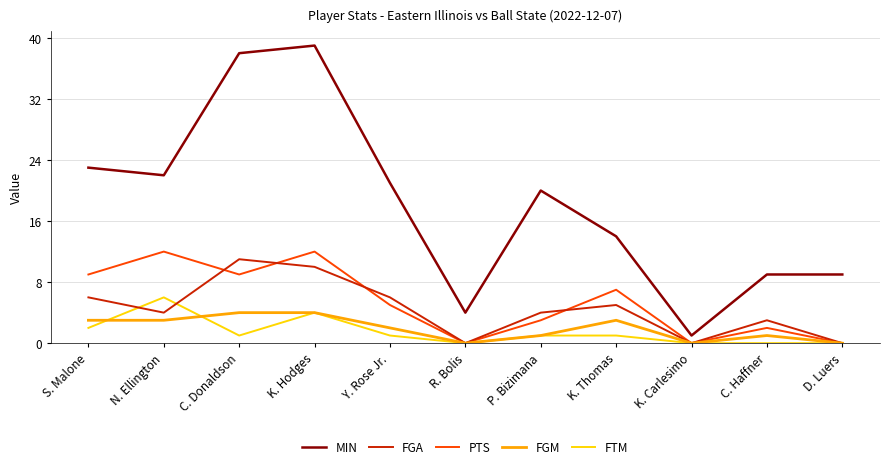

Reading left to right, what are all the values shown in this chart?

MIN: S. Malone=23	N. Ellington=22	C. Donaldson=38	K. Hodges=39	Y. Rose Jr.=21	R. Bolis=4	P. Bizimana=20	K. Thomas=14	K. Carlesimo=1	C. Haffner=9	D. Luers=9
FGA: S. Malone=6	N. Ellington=4	C. Donaldson=11	K. Hodges=10	Y. Rose Jr.=6	R. Bolis=0	P. Bizimana=4	K. Thomas=5	K. Carlesimo=0	C. Haffner=3	D. Luers=0
PTS: S. Malone=9	N. Ellington=12	C. Donaldson=9	K. Hodges=12	Y. Rose Jr.=5	R. Bolis=0	P. Bizimana=3	K. Thomas=7	K. Carlesimo=0	C. Haffner=2	D. Luers=0
FGM: S. Malone=3	N. Ellington=3	C. Donaldson=4	K. Hodges=4	Y. Rose Jr.=2	R. Bolis=0	P. Bizimana=1	K. Thomas=3	K. Carlesimo=0	C. Haffner=1	D. Luers=0
FTM: S. Malone=2	N. Ellington=6	C. Donaldson=1	K. Hodges=4	Y. Rose Jr.=1	R. Bolis=0	P. Bizimana=1	K. Thomas=1	K. Carlesimo=0	C. Haffner=0	D. Luers=0